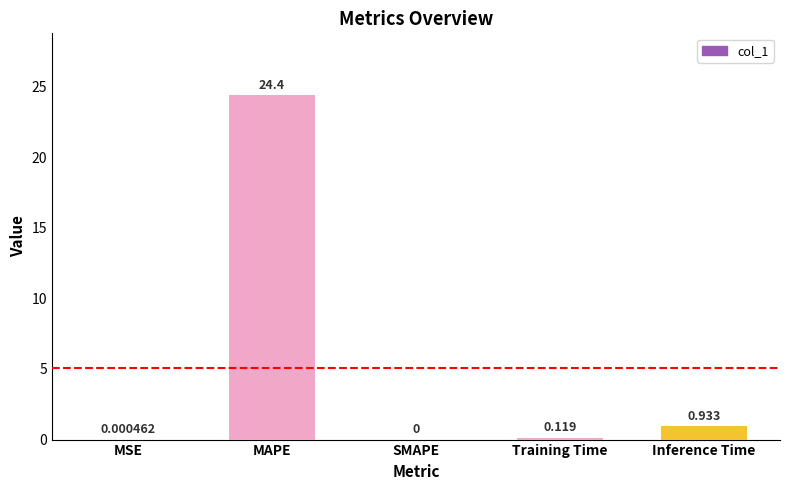

Between MSE and Training Time, which is larger?

Training Time